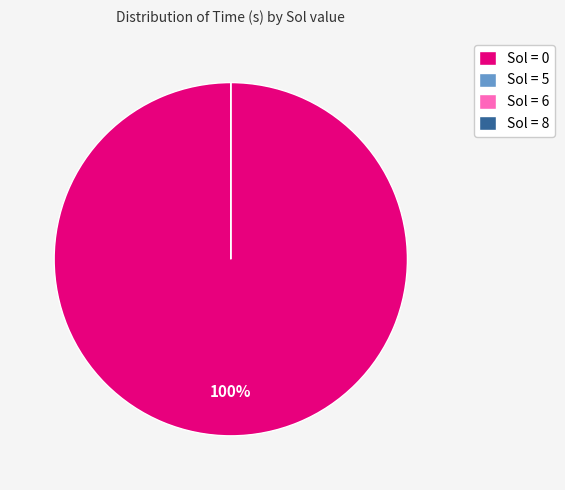

Count the number of slices in the pie.

4